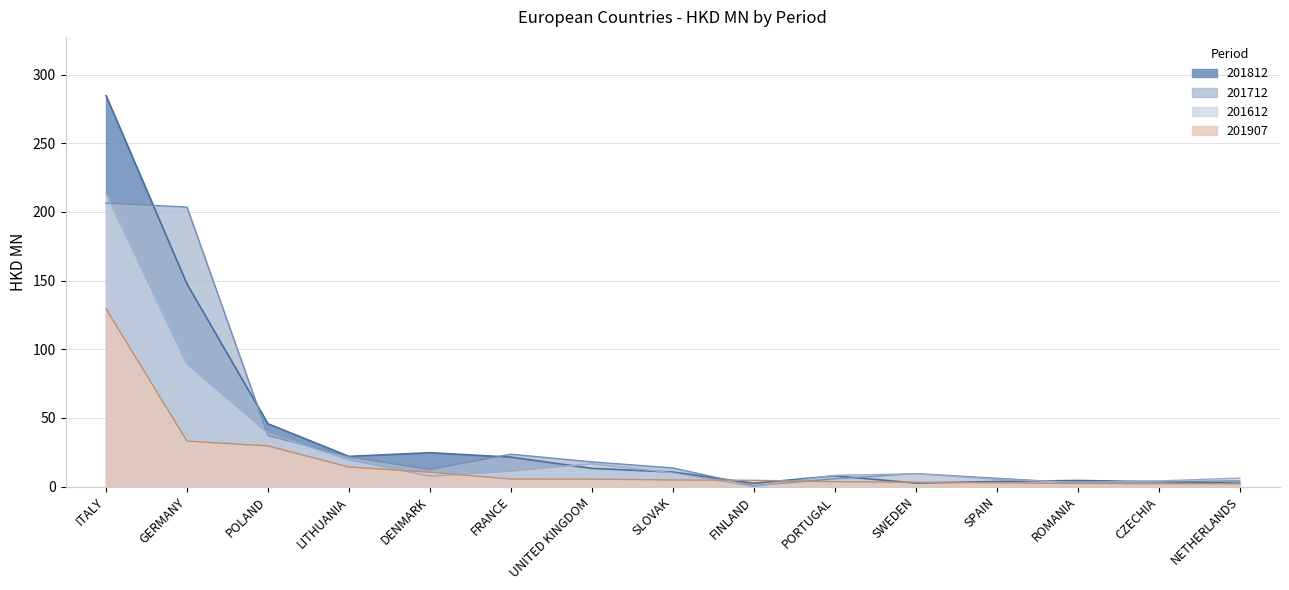

What are all the series names shown in the legend?

201612, 201712, 201812, 201907